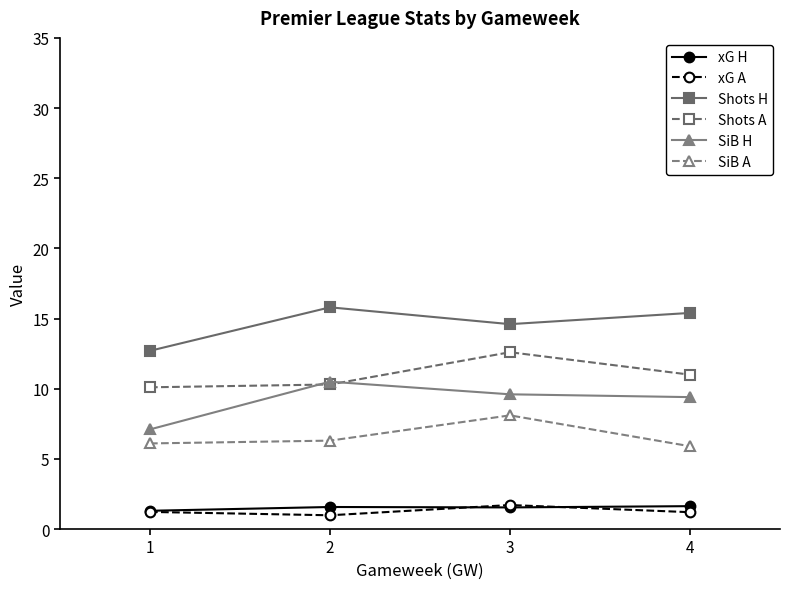

True or false: SiB H and SiB A cross at least once.

False